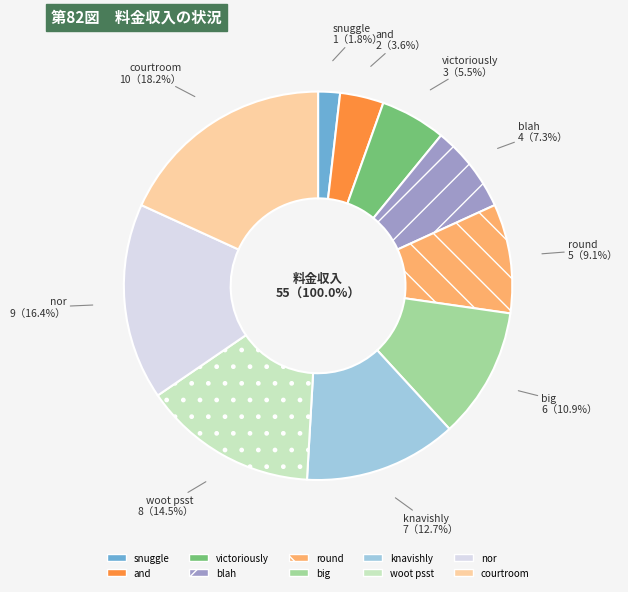

Count the number of slices in the pie.

10